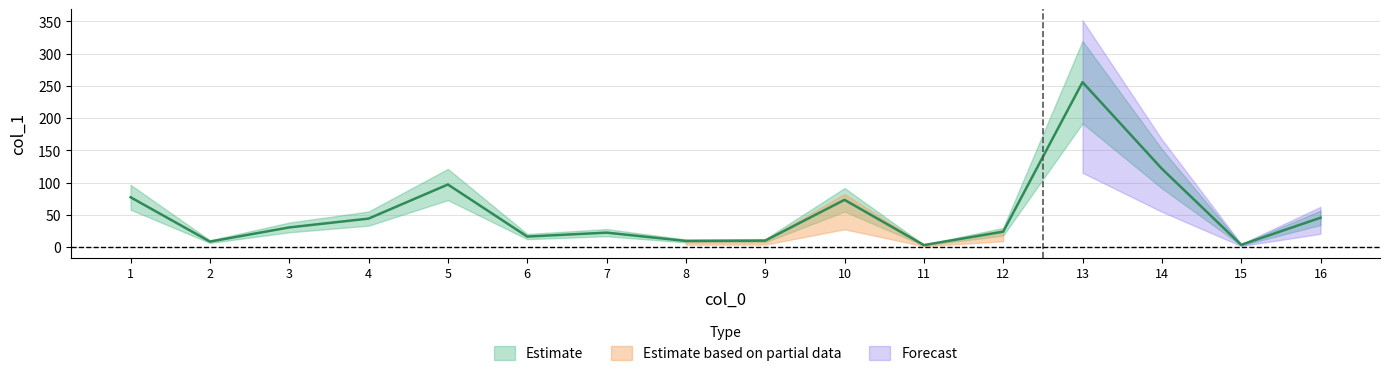

At which category does the data reach its first local peak?

5